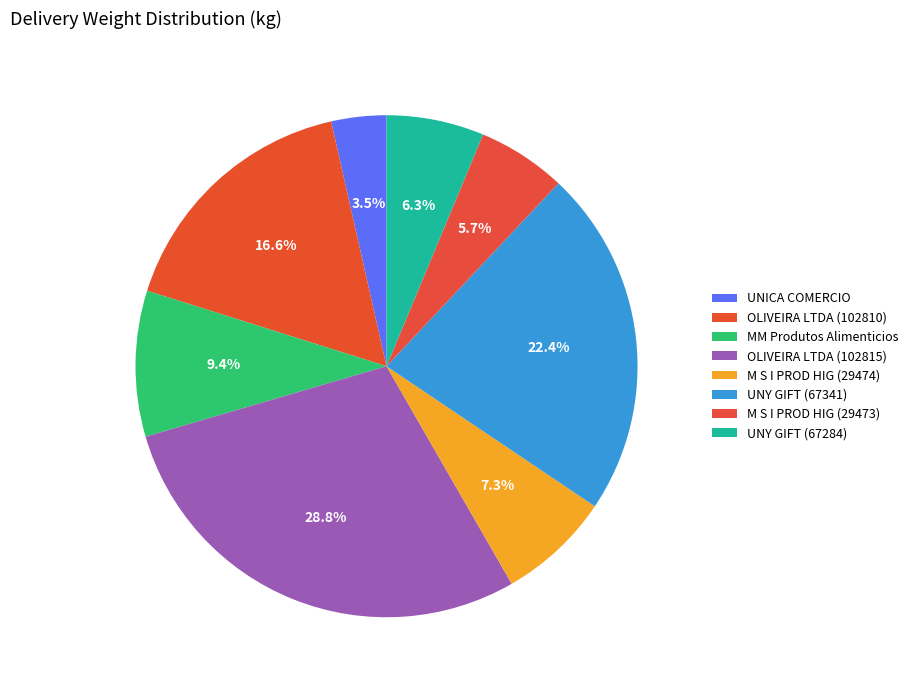

Rank the categories by value from lowest to highest.

UNICA COMERCIO, M S I PROD HIG (29473), UNY GIFT (67284), M S I PROD HIG (29474), MM Produtos Alimenticios, OLIVEIRA LTDA (102810), UNY GIFT (67341), OLIVEIRA LTDA (102815)